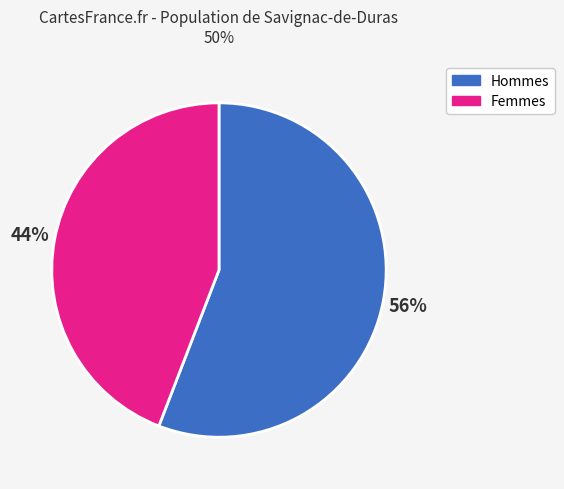

To the nearest percent, what is the difference between the largest and smallest slice percentages?

12%